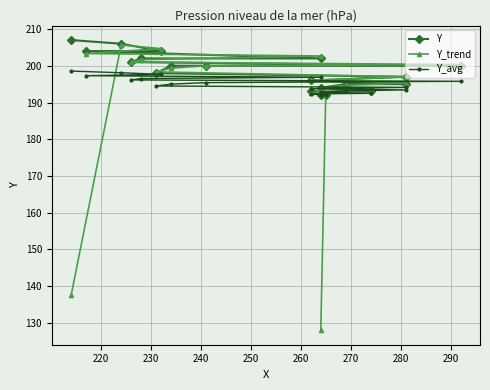

True or false: Y_avg has more than 1 interior local peaks.

False